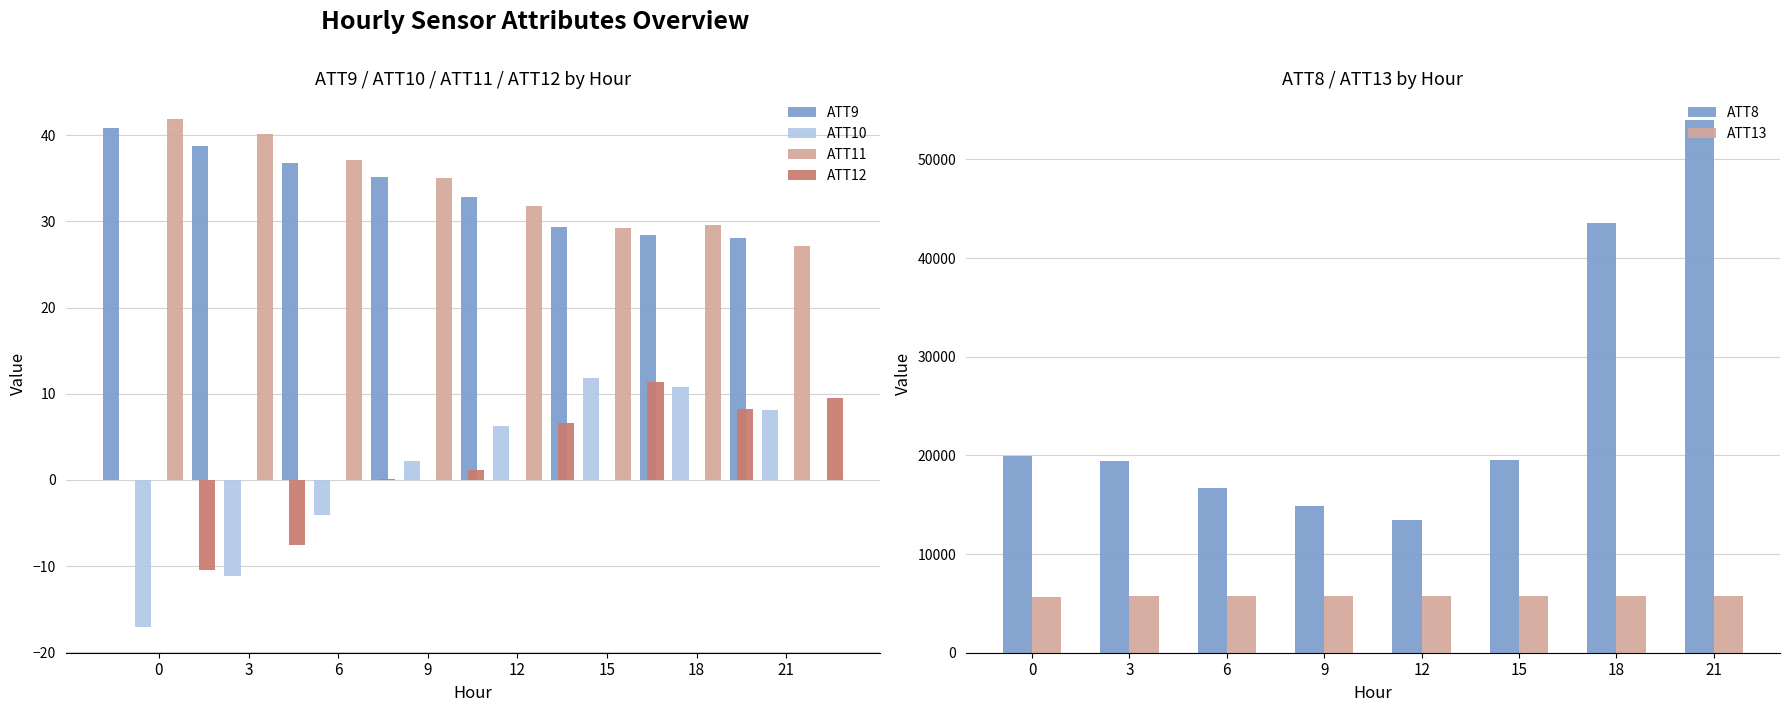

Where does the ATT13 series first go above 5741?

12